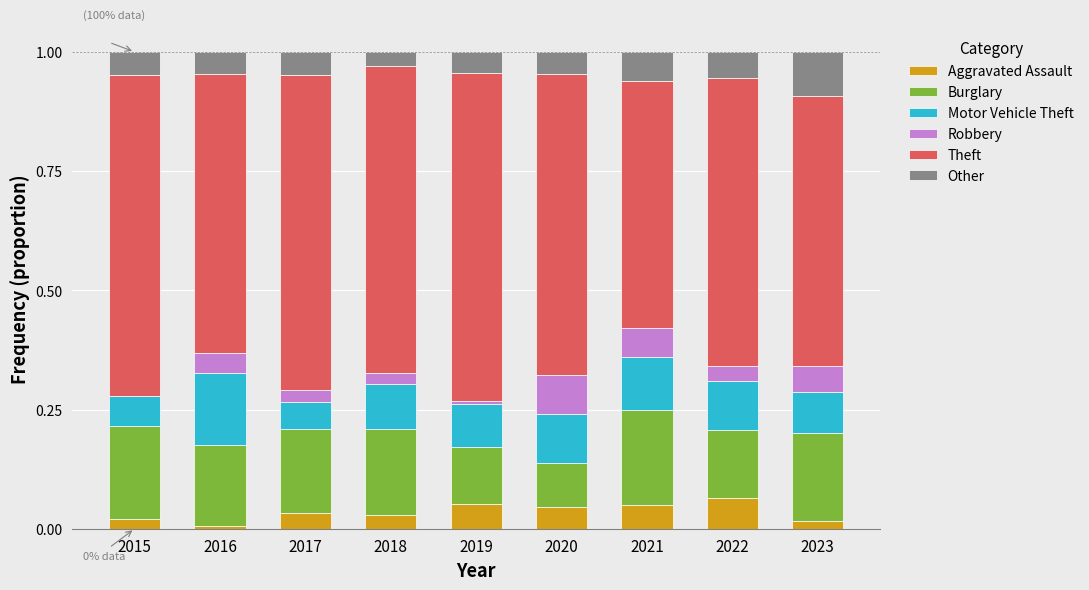

What is the total value across all series at 2022?

1.0